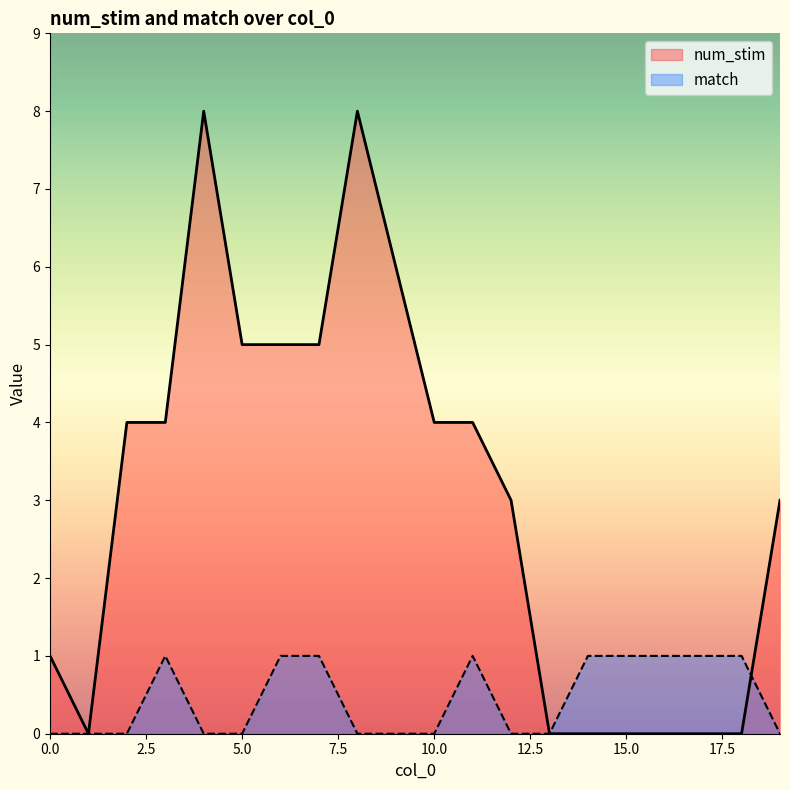

Between which two adjacent categories do num_stim and match first intersect?

18 and 19